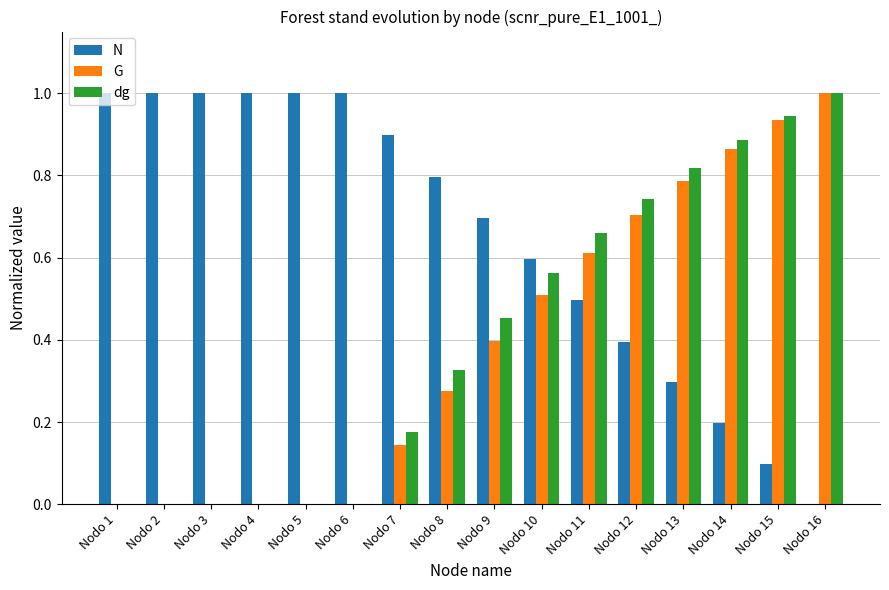

What are all the series names shown in the legend?

N, G, dg